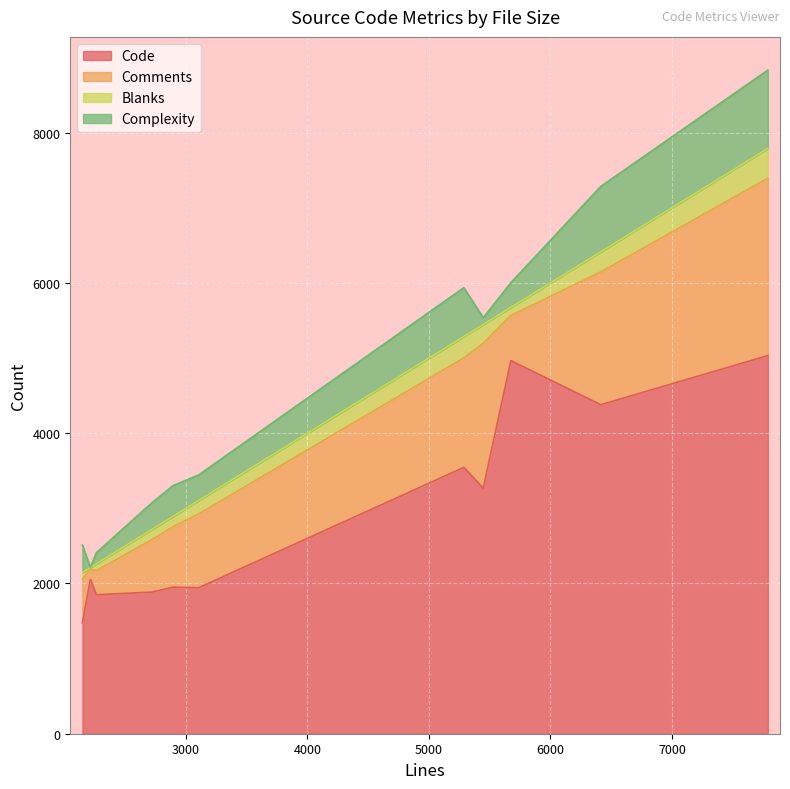

What is the maximum value for Code?

5033